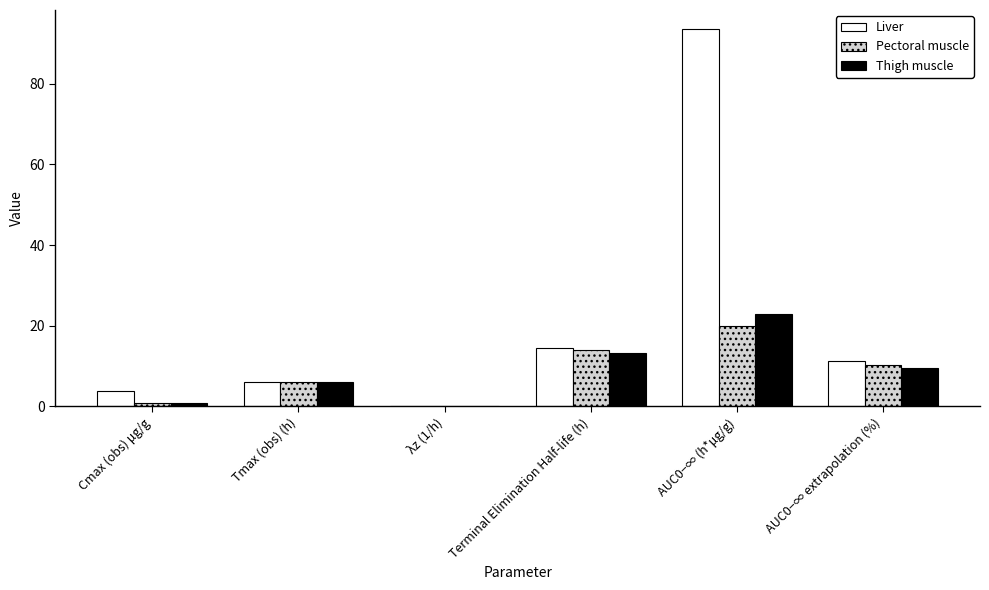

Are the bars horizontal?

No